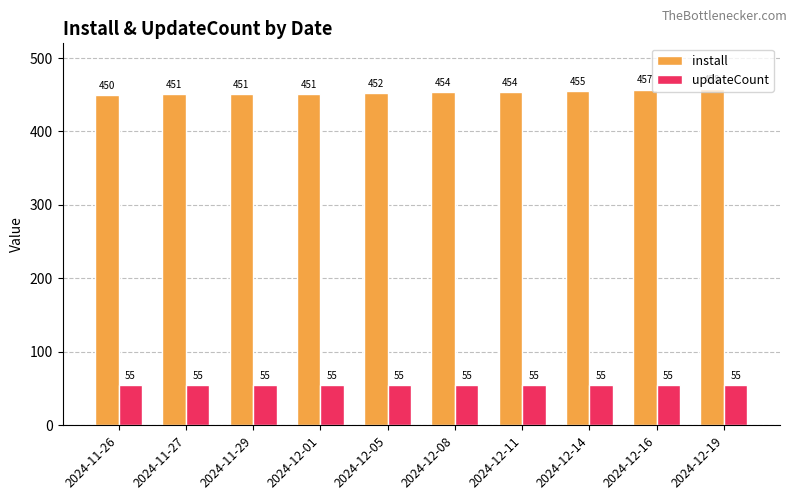

What is the sum of all updateCount values?

550